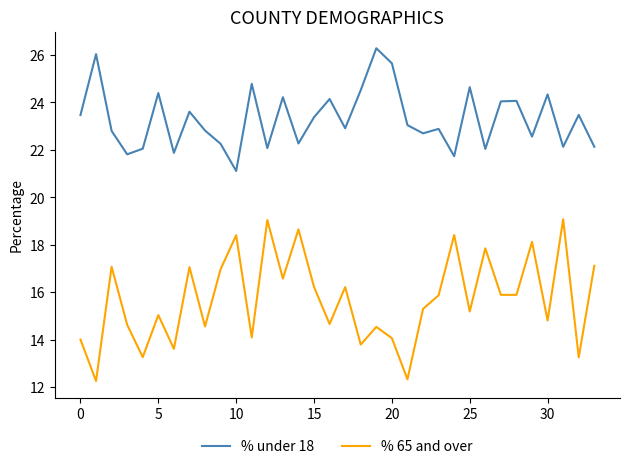

True or false: % under 18 and % 65 and over cross at least once.

False